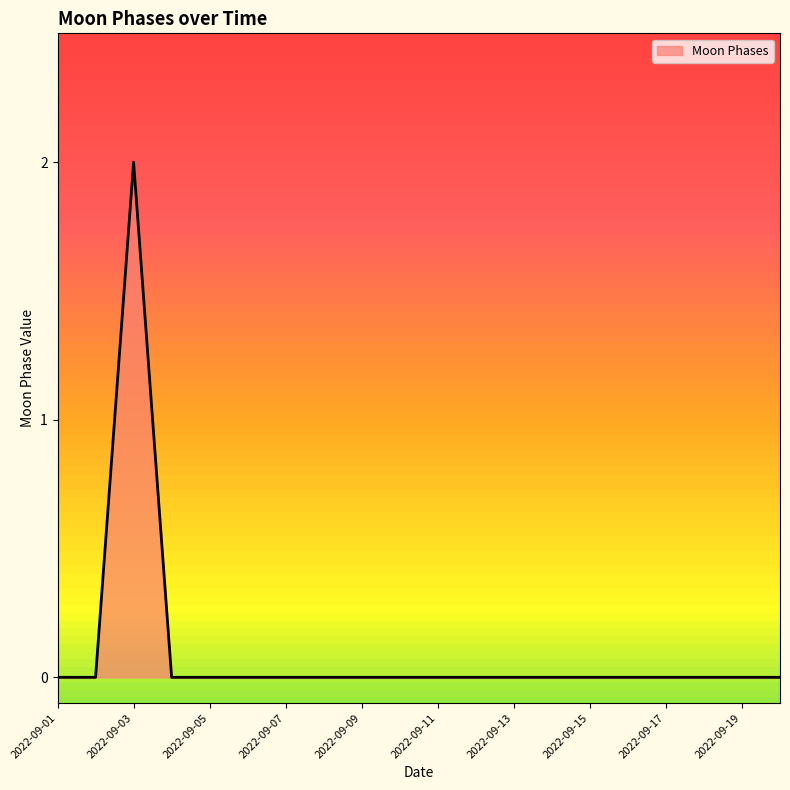

Count the number of categories in the chart.

20